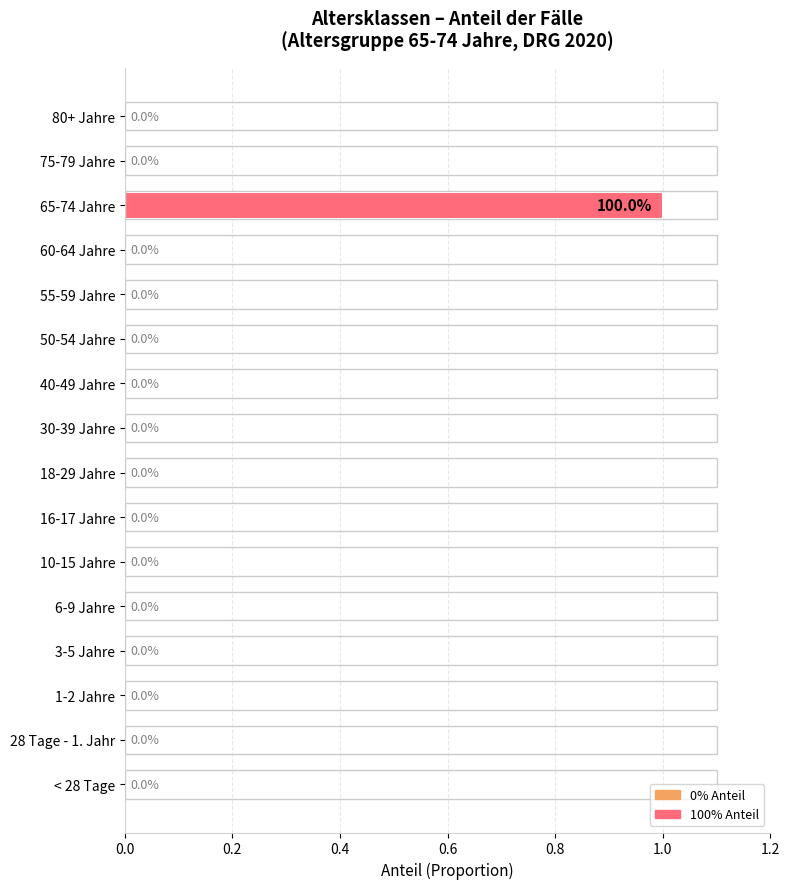

Are the bars horizontal?

Yes